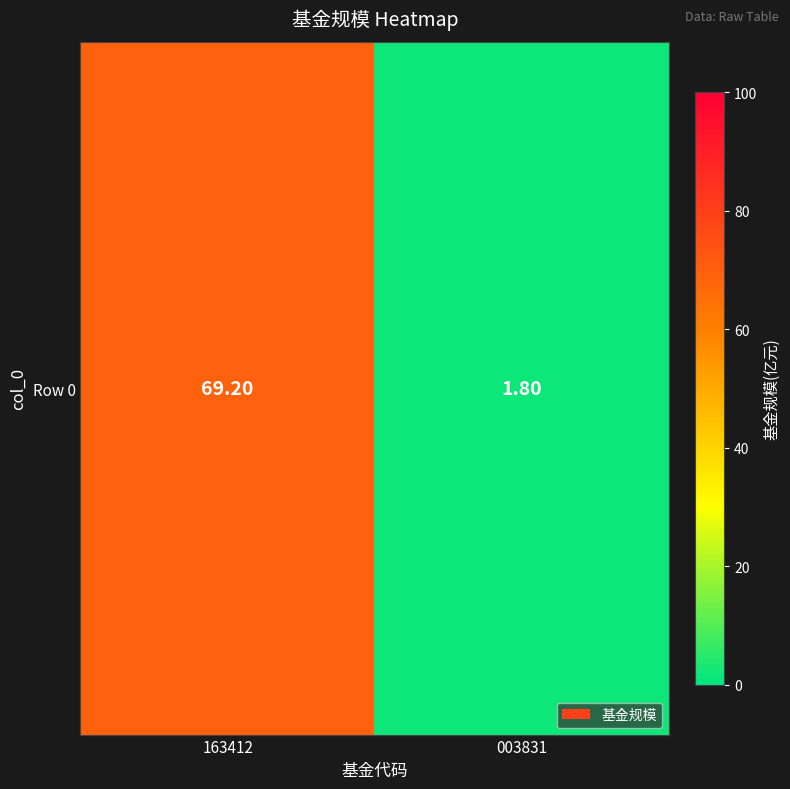

List the labels in order of value, largest first.

163412, 003831